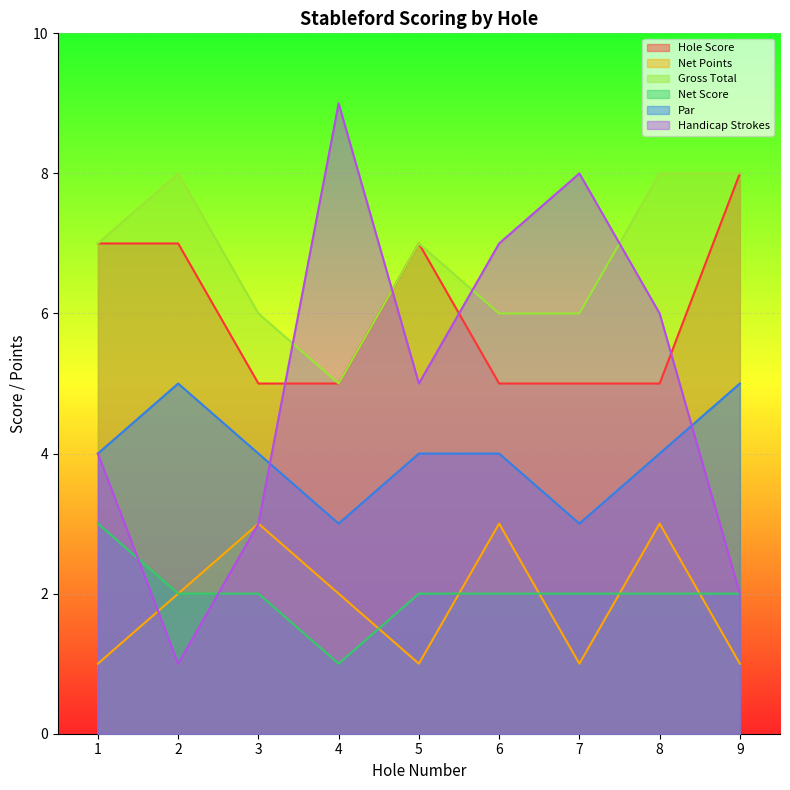

Rank the series by their maximum value, from lowest to highest.

Net Points, Net Score, Par, Hole Score, Gross Total, Handicap Strokes